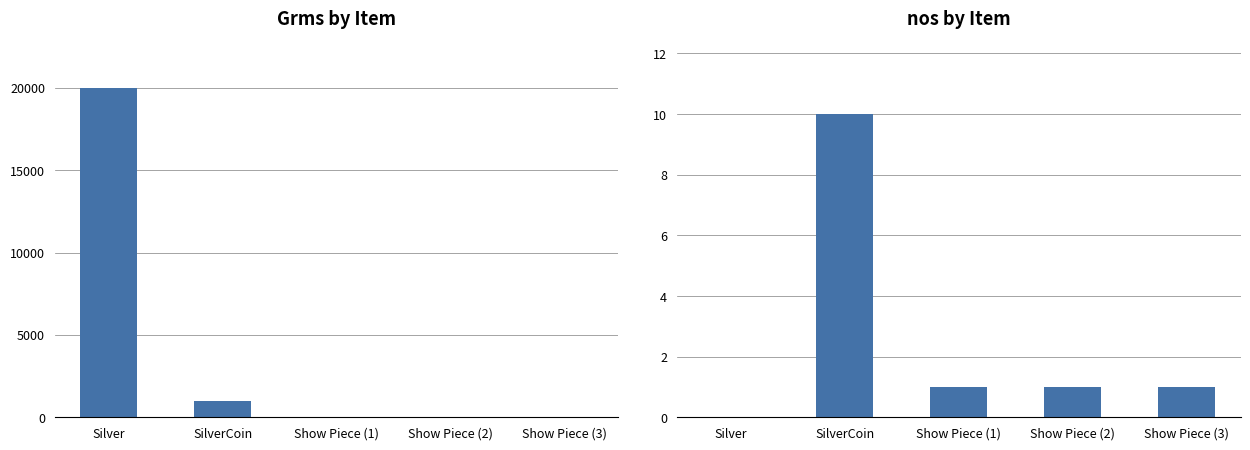

Where does the nos series first go above 1?

SilverCoin